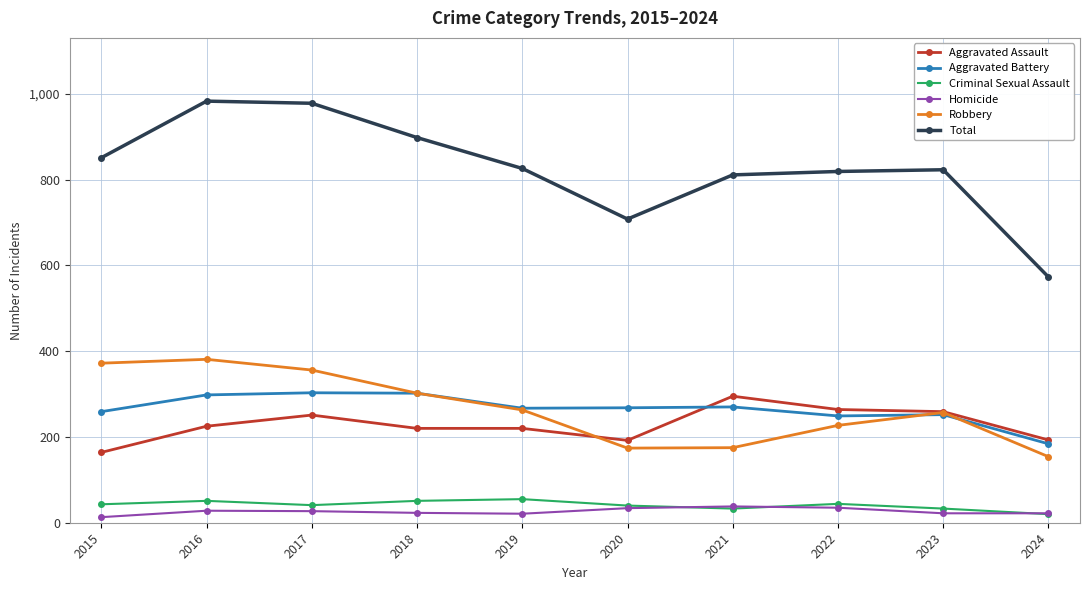

Does the chart have visible grid lines?

Yes